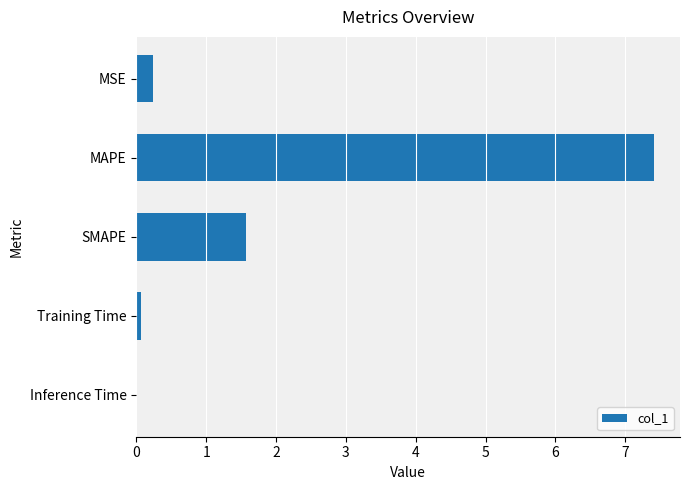

What is the sum of all values?

9.3